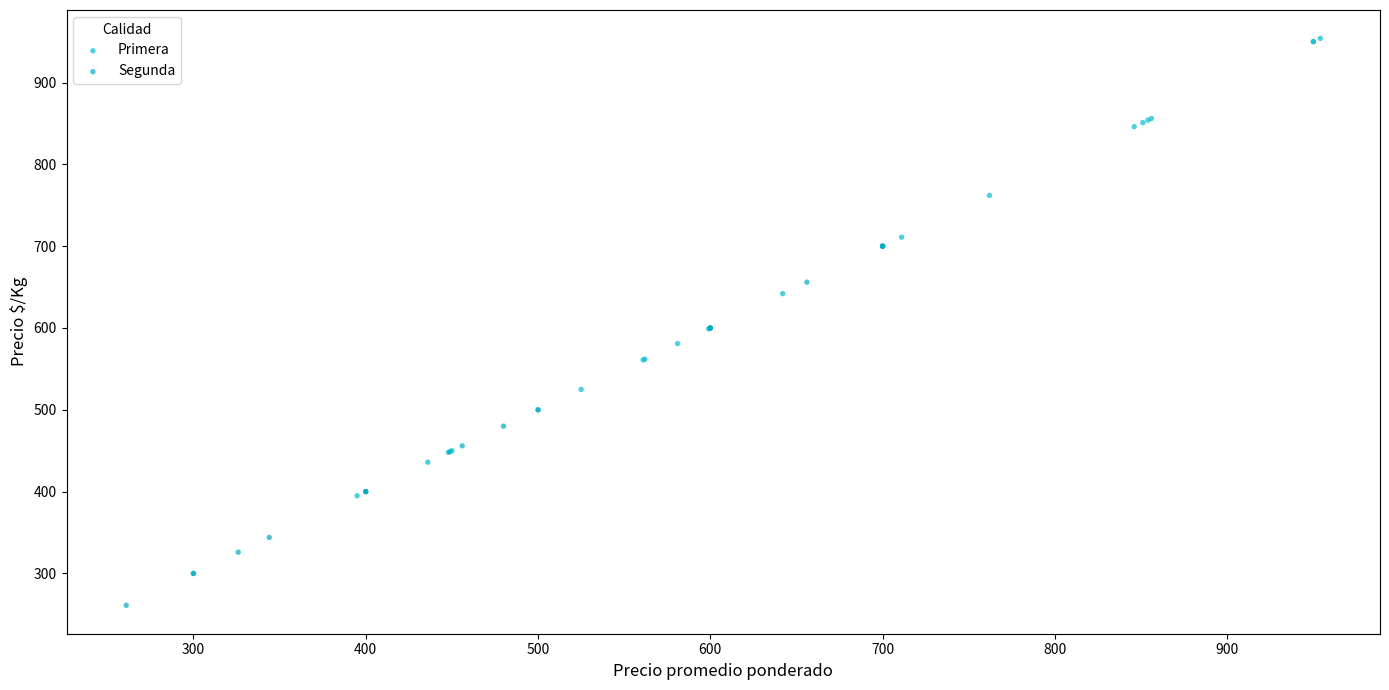

Which series reaches the maximum Y coordinate?

Primera